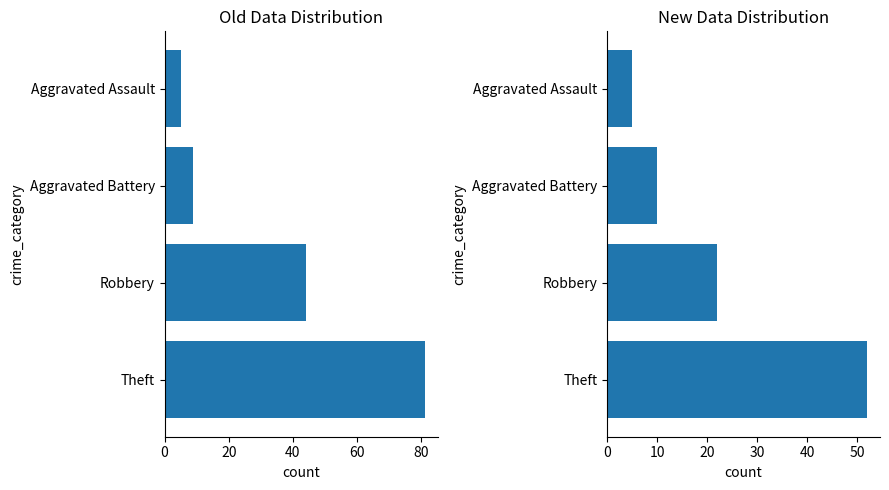

Is it true that Old Data equals 44 at Robbery?

True